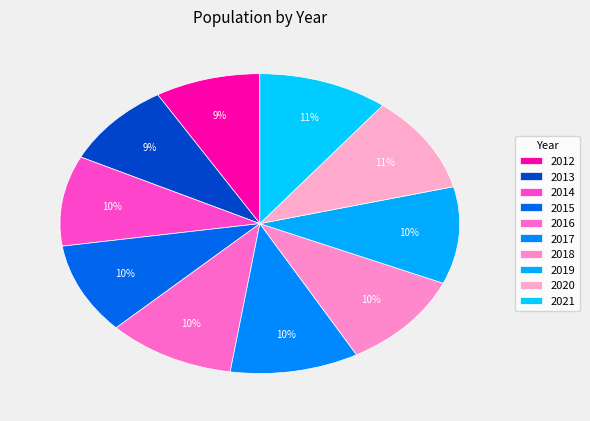

The 2014 slice represents 1% of the pie. True or false?

False